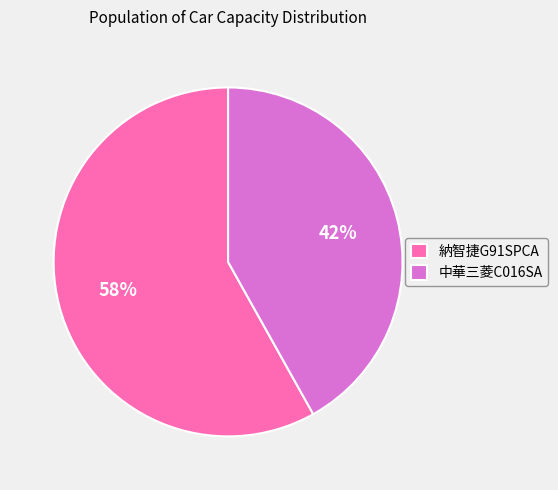

True or false: 納智捷G91SPCA accounts for 49% of the total.

False